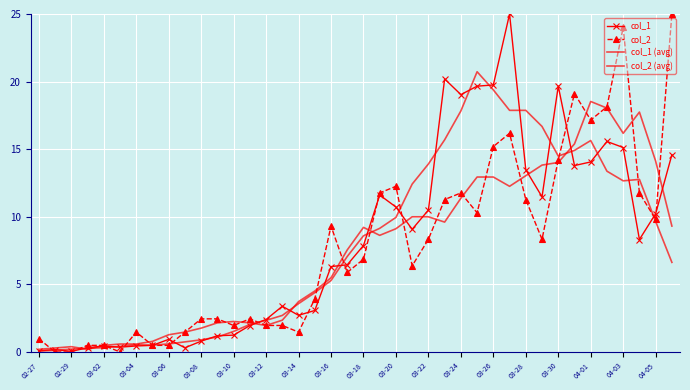

How many interior local peaks does the col_1 series have?

9